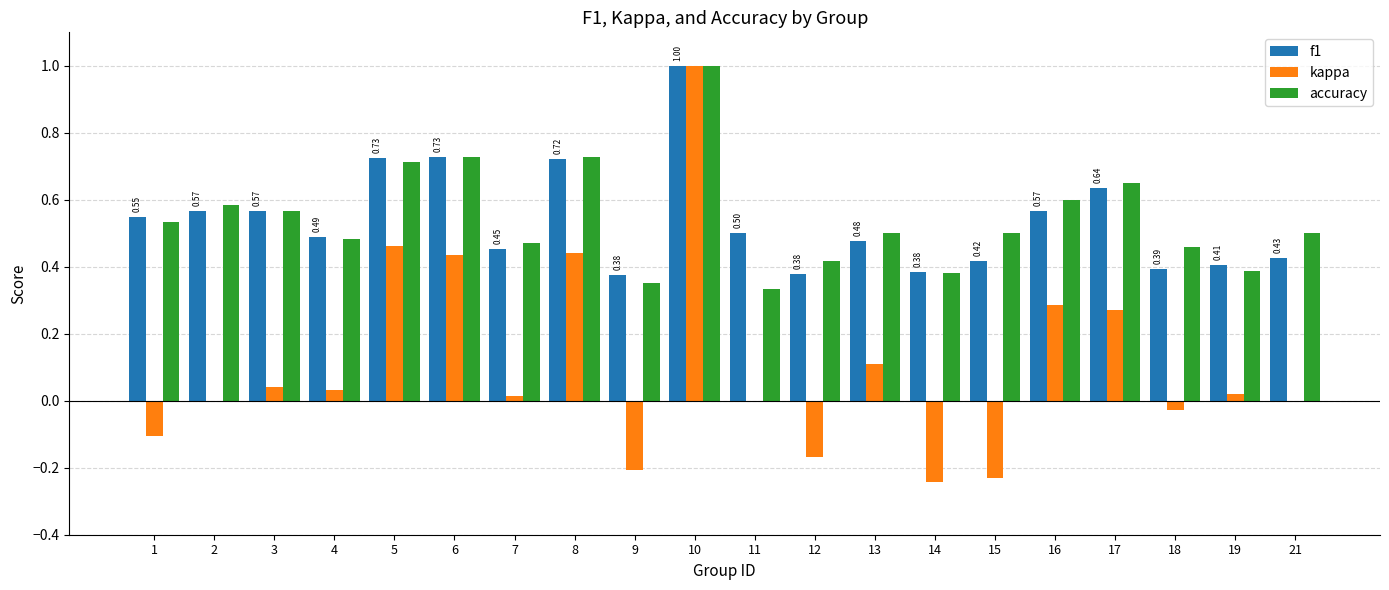

How many series are shown in this chart?

3